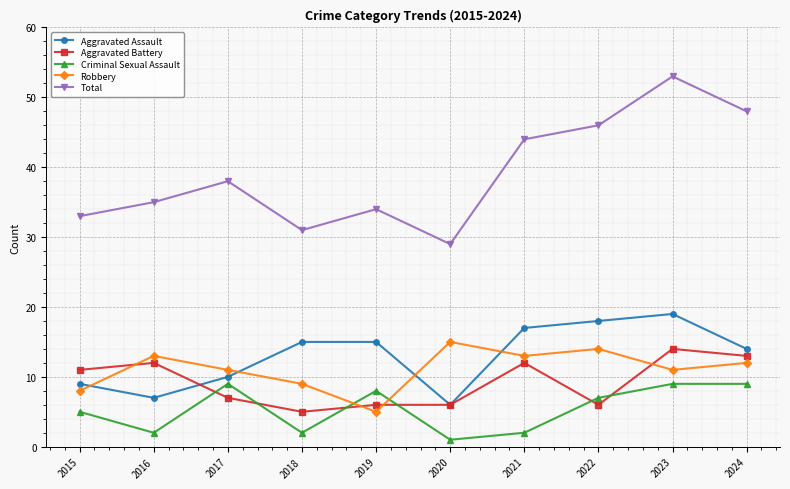

What are all the series names shown in the legend?

Aggravated Assault, Aggravated Battery, Criminal Sexual Assault, Robbery, Total